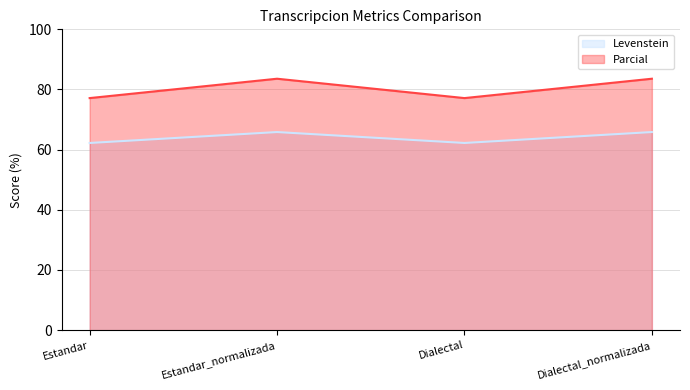

True or false: Levenstein and Parcial intersect in this chart.

False